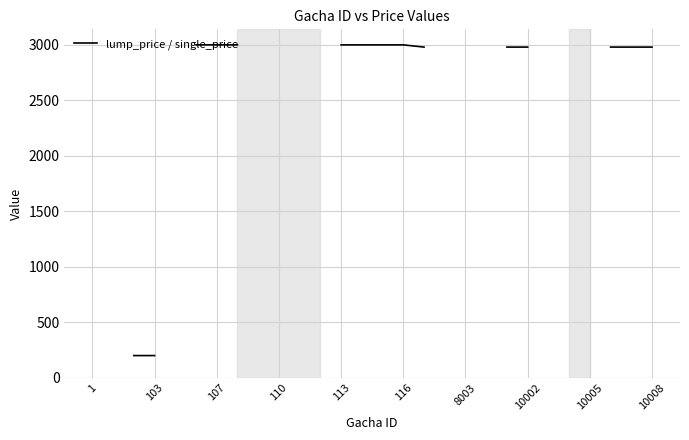

How many data points are less than 2980?

3